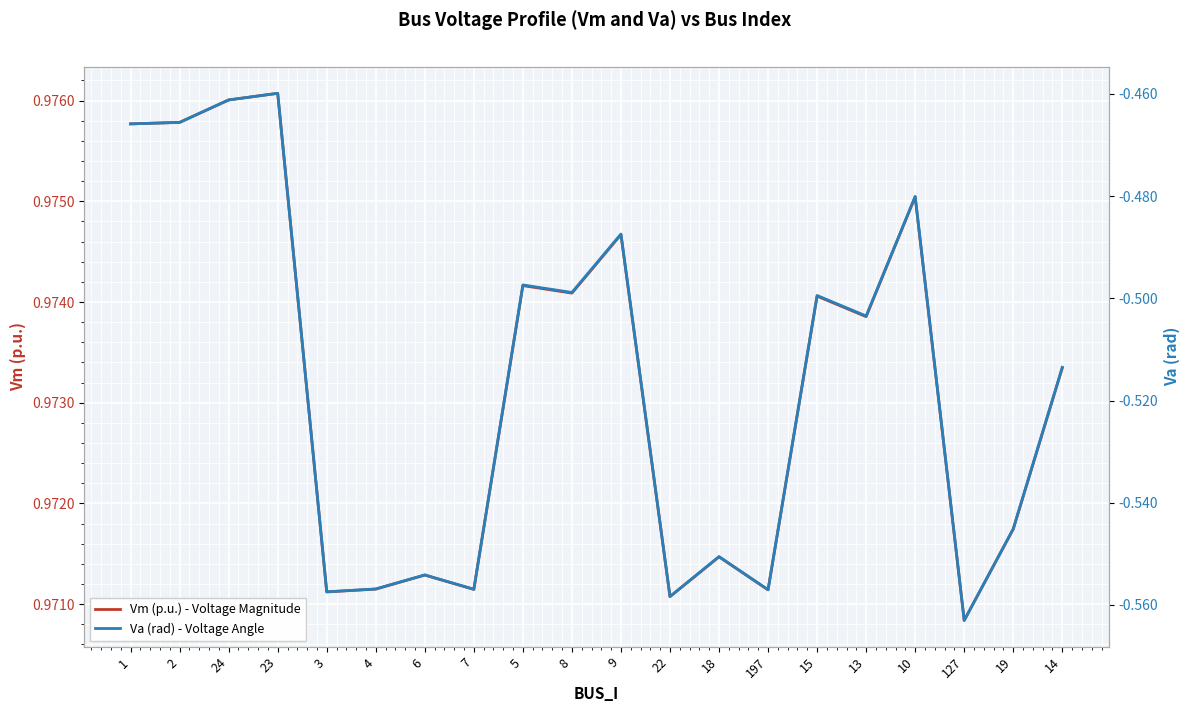

Which has a higher value, 14 or 22?

14